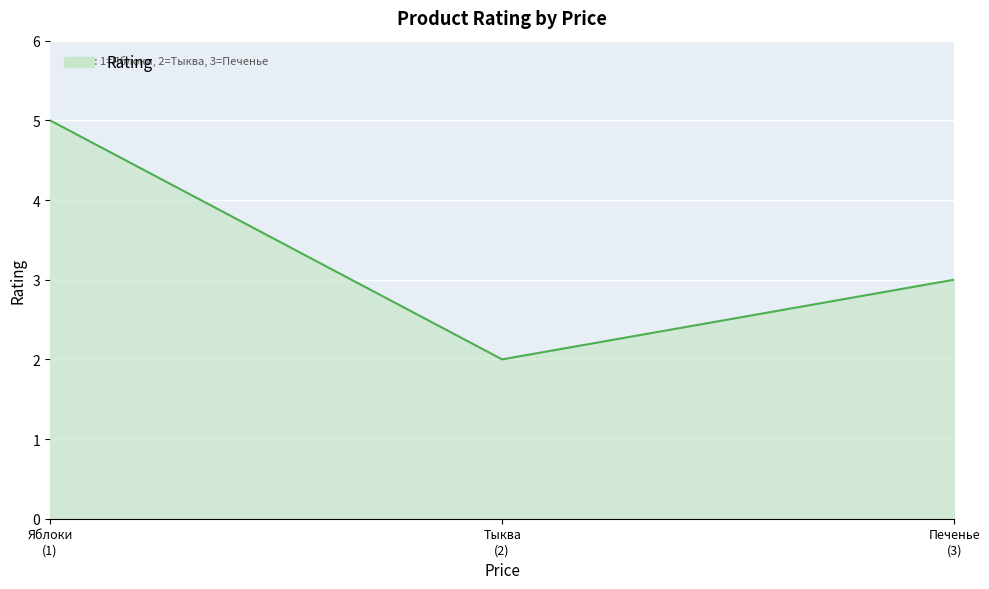

What is the smallest value displayed?

2